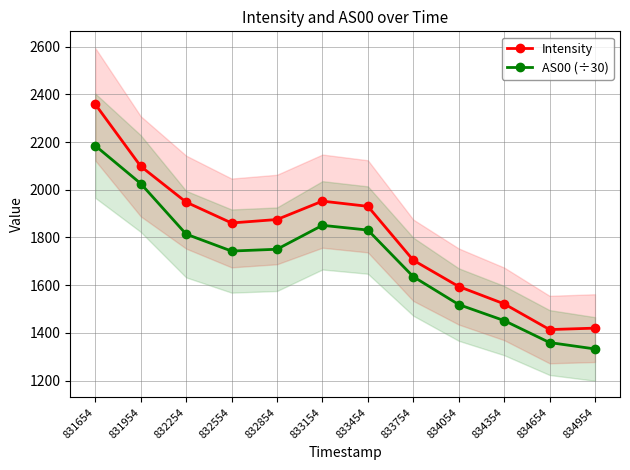

Rank the series by their average value, from highest to lowest.

Intensity, AS00 (÷30)